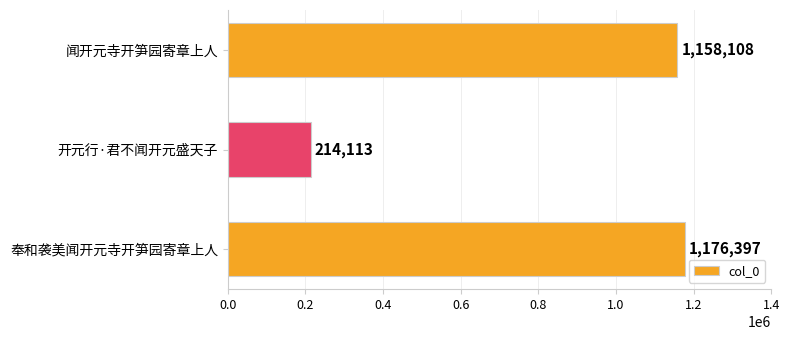

Reading top to bottom, extract all data points from this chart.

闻开元寺开笋园寄章上人=1158108	开元行·君不闻开元盛天子=214113	奉和袭美闻开元寺开笋园寄章上人=1176397